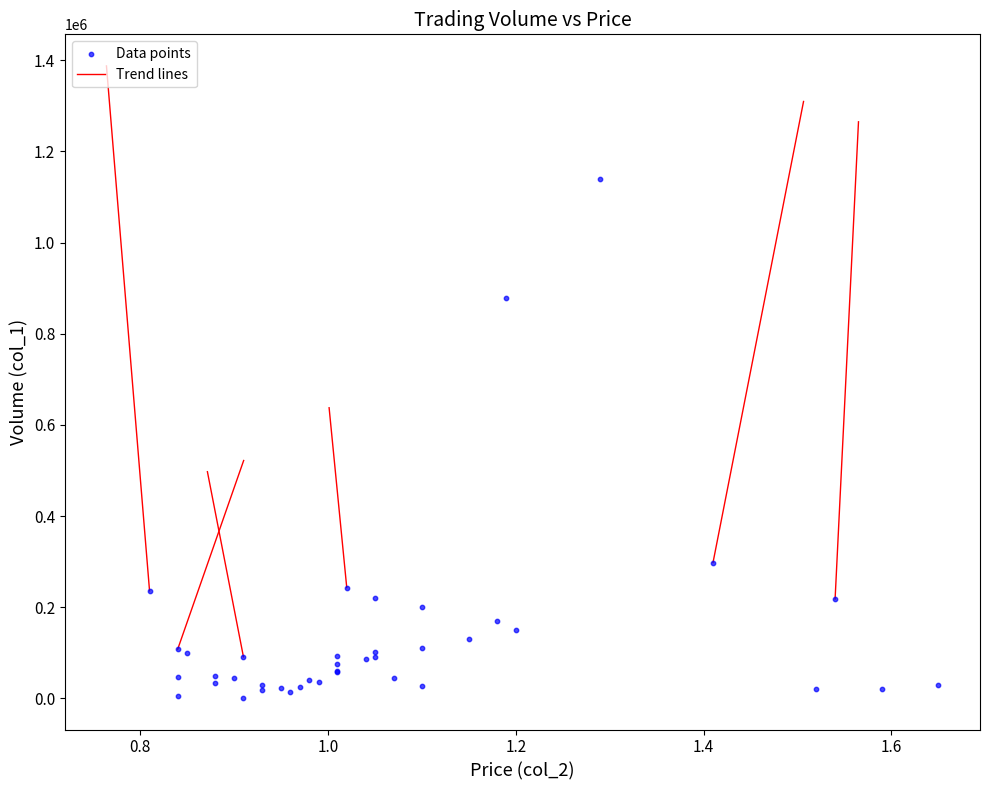

What Y value in the scatter plot is closest to 570000?

298000